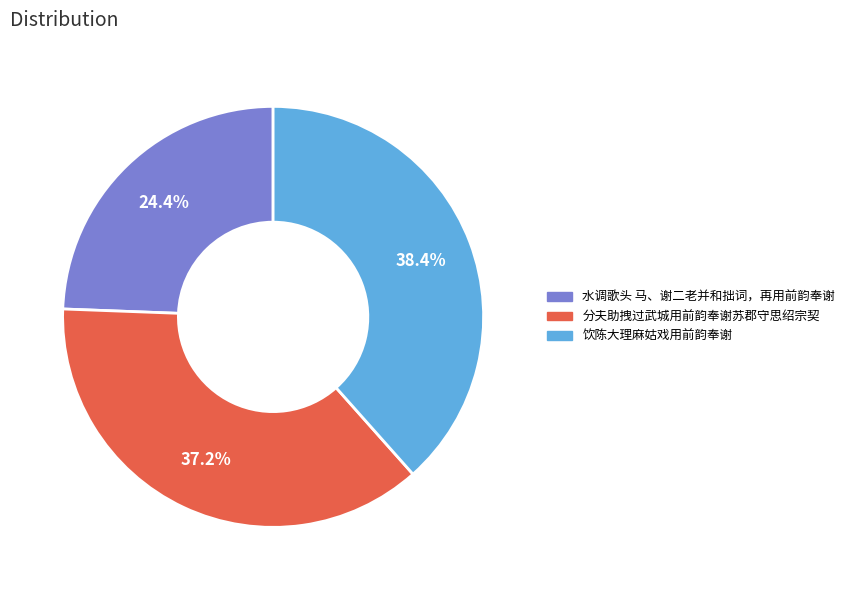

Count the number of slices in the pie.

3